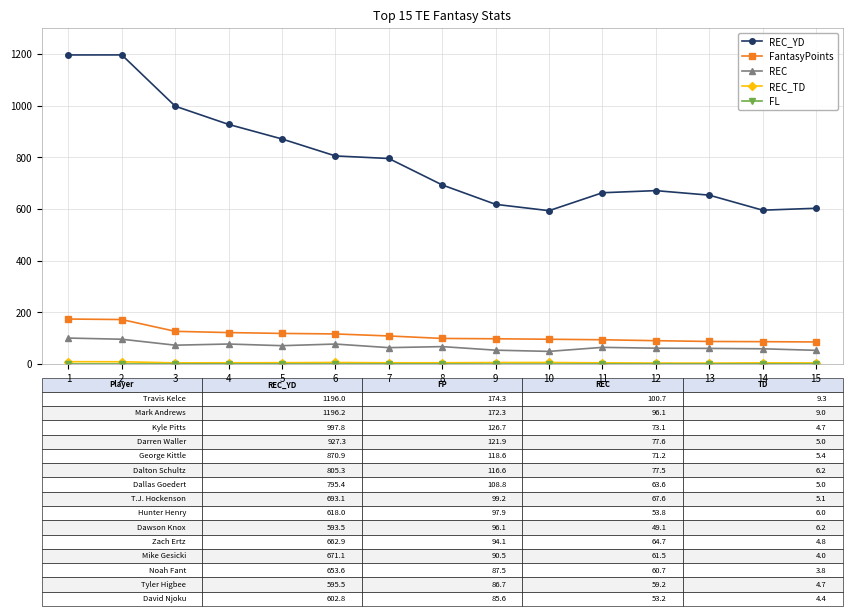

Which series has the largest total across all categories?

REC_YD